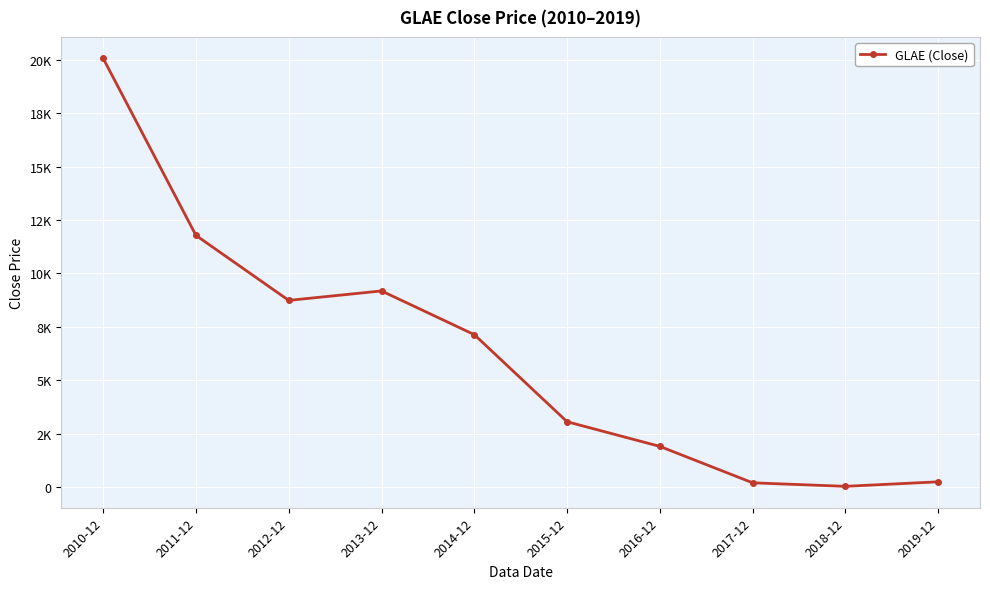

Does the chart have visible grid lines?

Yes